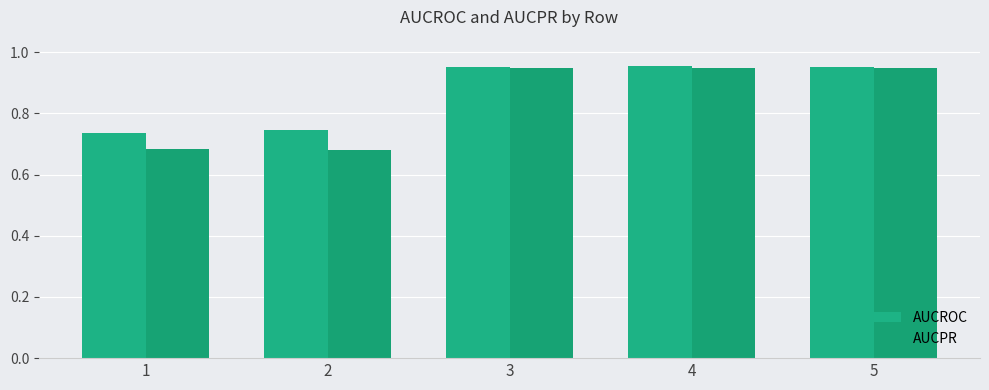

What is the average value of the AUCPR series?

0.8